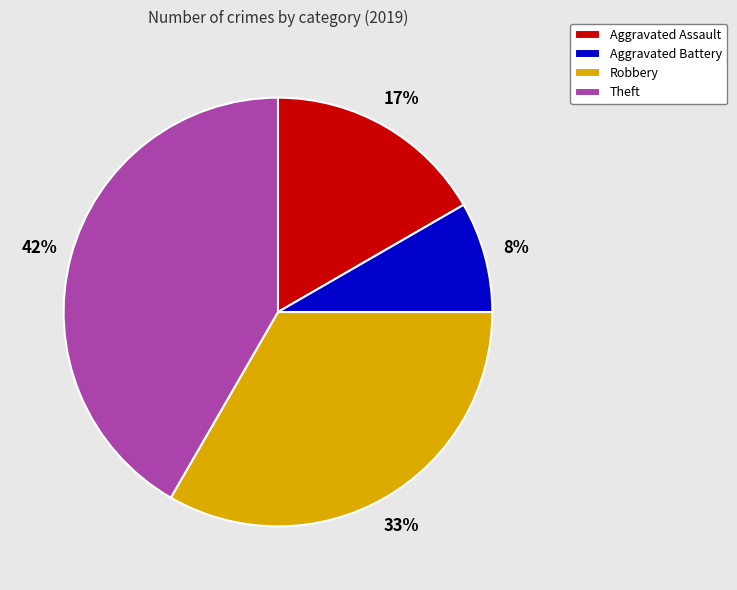

Is it true that Aggravated Assault is 17% of the pie?

True